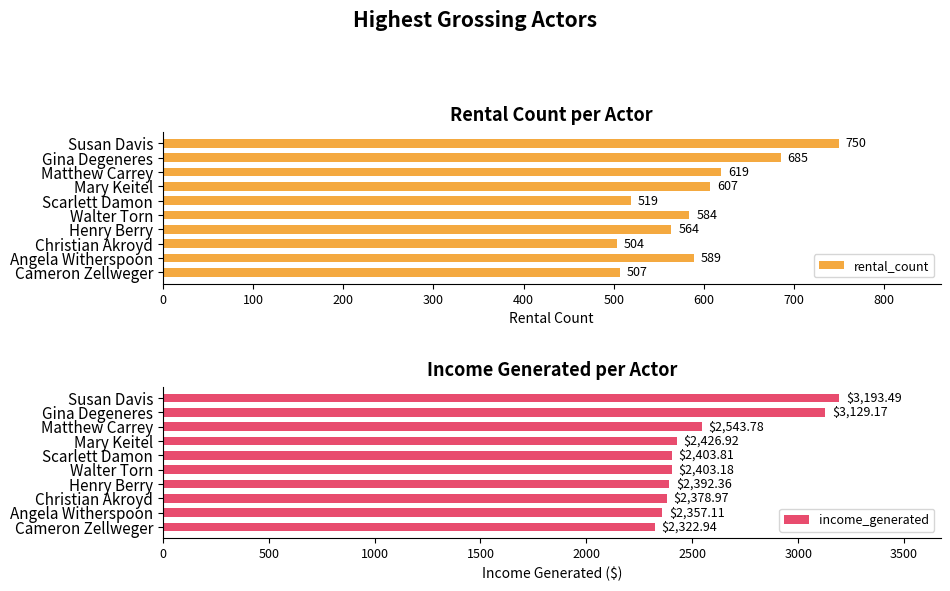

Rank the series by their maximum value, from lowest to highest.

rental_count, income_generated